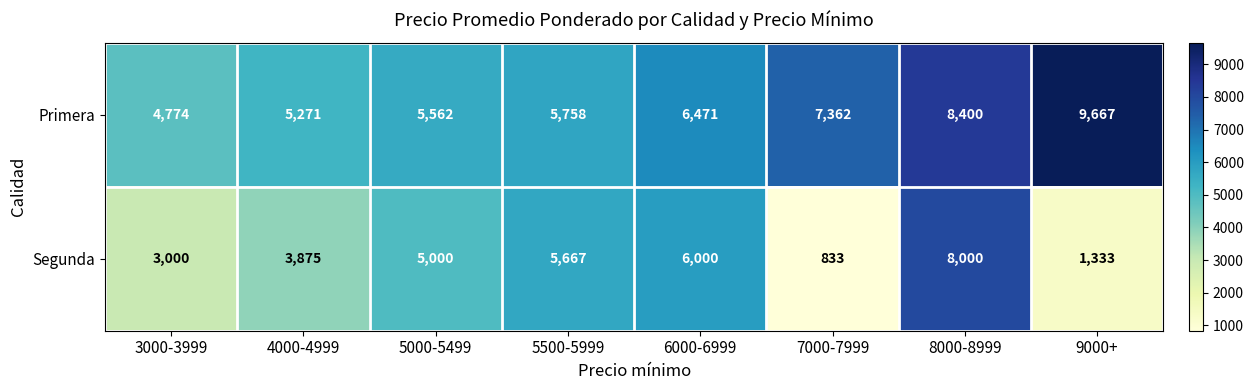

Rank the series by their maximum value, from highest to lowest.

Primera, Segunda